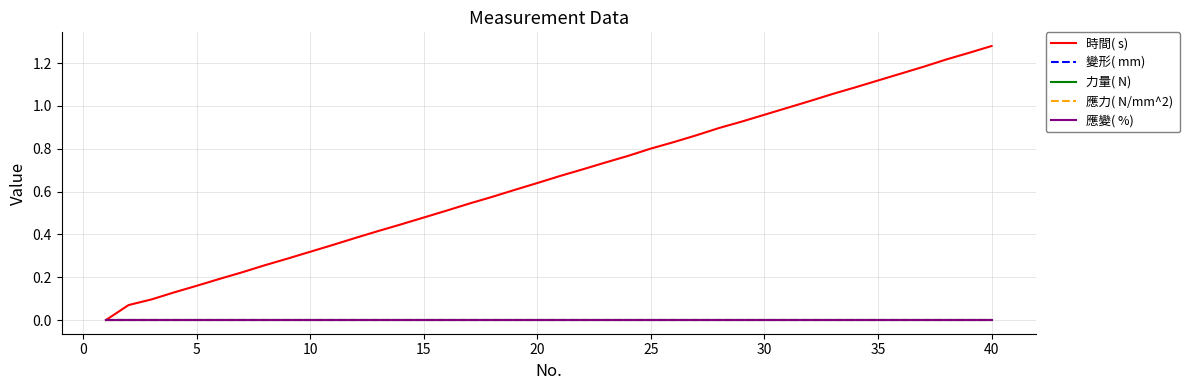

How many lines are shown in the chart?

5